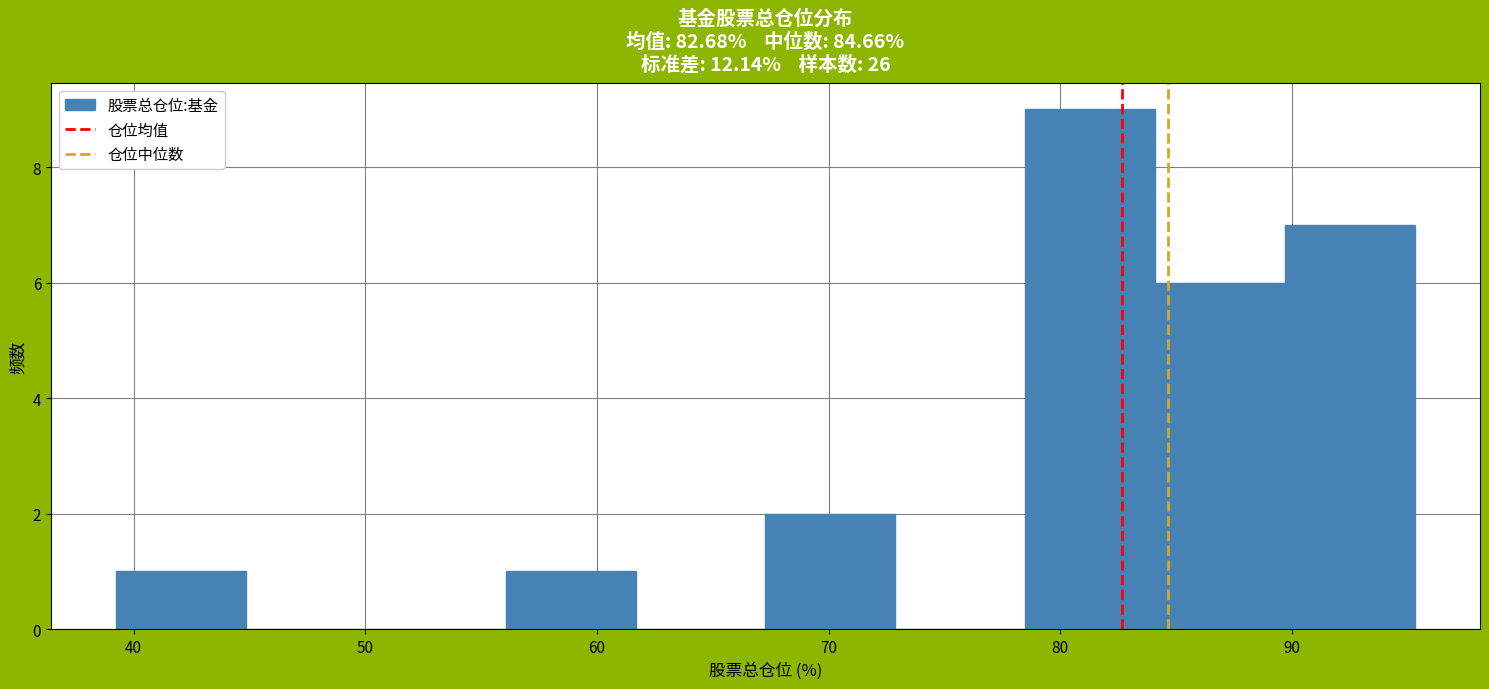

How tall is the bar that spans 90 to 95 on the x-axis? Neither the bar edges nor the heights are printed on the chart, so give them approximately, as read against the axes.

7